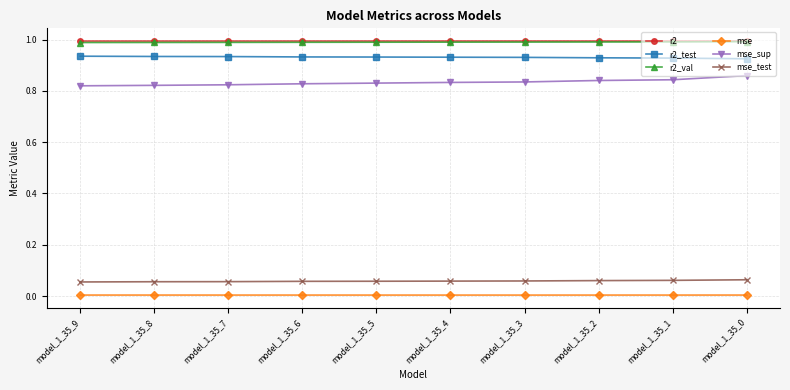

True or false: mse_sup and r2_val intersect in this chart.

False